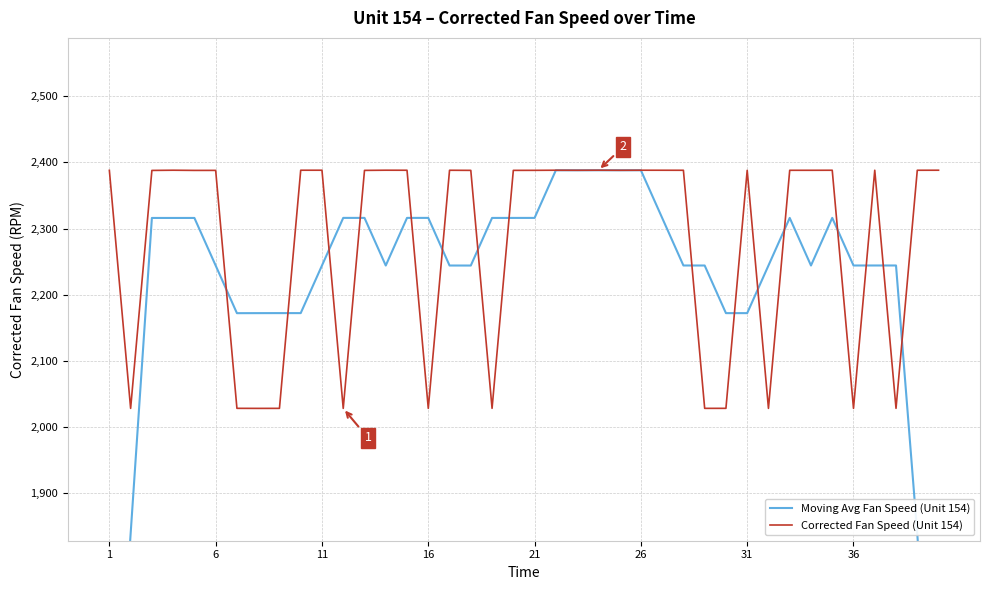

The value of Corrected Fan Speed (Unit 154) at 26 is 1414.2. True or false?

False